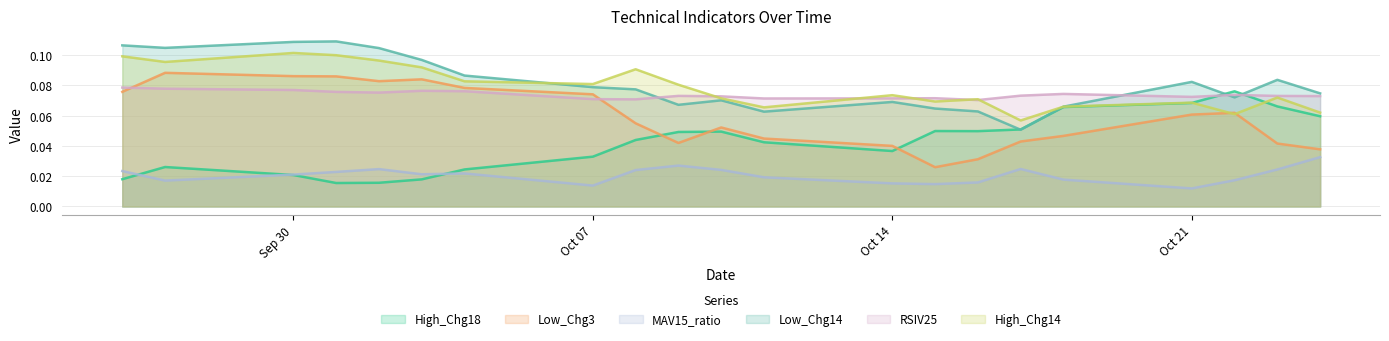

Which series has the largest total across all categories?

Low_Chg14